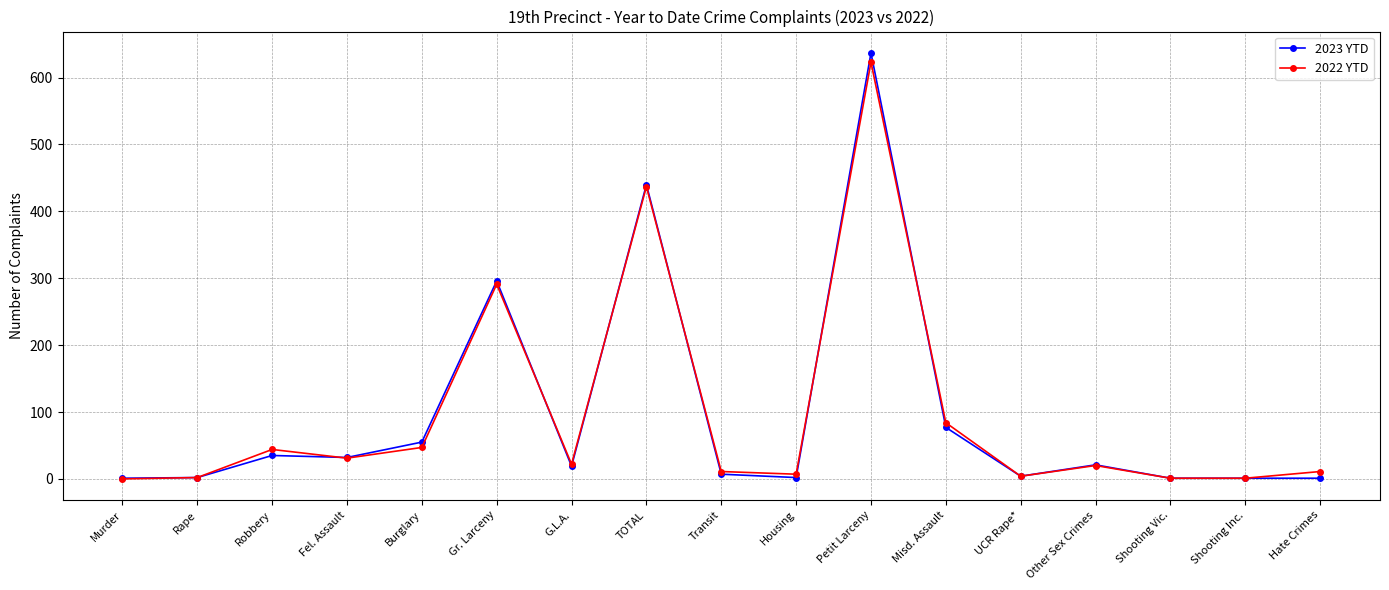

How many distinct data groups are displayed?

2